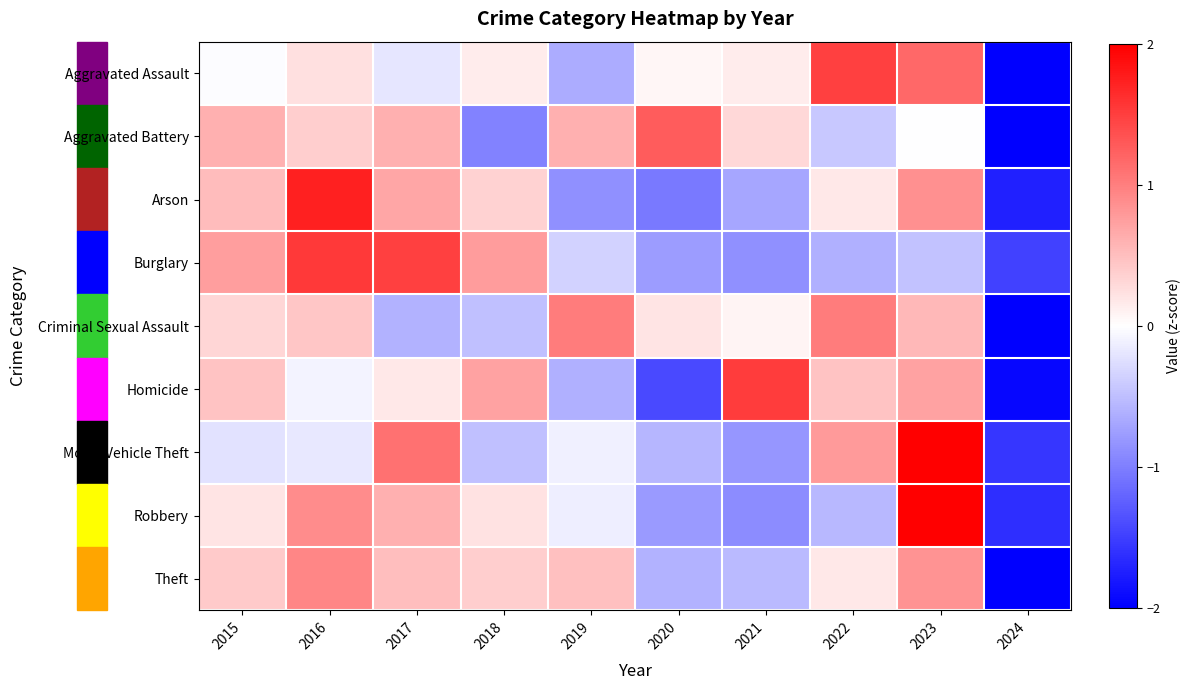

Reading right to left, extract all data points from this chart.

Aggravated Assault: 2024=-2.4	2023=1.2	2022=1.5	2021=0.1	2020=0.1	2019=-0.6	2018=0.1	2017=-0.2	2016=0.2	2015=-0.0
Aggravated Battery: 2024=-2.4	2023=-0.0	2022=-0.4	2021=0.3	2020=1.3	2019=0.6	2018=-1.0	2017=0.6	2016=0.4	2015=0.6
Arson: 2024=-1.7	2023=0.9	2022=0.2	2021=-0.7	2020=-1.0	2019=-0.9	2018=0.3	2017=0.7	2016=1.7	2015=0.5
Burglary: 2024=-1.5	2023=-0.5	2022=-0.6	2021=-0.9	2020=-0.8	2019=-0.3	2018=0.8	2017=1.5	2016=1.5	2015=0.8
Criminal Sexual Assault: 2024=-2.6	2023=0.6	2022=1.0	2021=0.1	2020=0.2	2019=1.0	2018=-0.5	2017=-0.6	2016=0.4	2015=0.3
Homicide: 2024=-2.0	2023=0.7	2022=0.5	2021=1.5	2020=-1.4	2019=-0.6	2018=0.7	2017=0.2	2016=-0.1	2015=0.5
Motor Vehicle Theft: 2024=-1.6	2023=2.1	2022=0.8	2021=-0.8	2020=-0.6	2019=-0.1	2018=-0.5	2017=1.1	2016=-0.2	2015=-0.2
Robbery: 2024=-1.6	2023=2.1	2022=-0.6	2021=-0.9	2020=-0.8	2019=-0.1	2018=0.2	2017=0.6	2016=0.9	2015=0.2
Theft: 2024=-2.6	2023=0.8	2022=0.2	2021=-0.5	2020=-0.6	2019=0.5	2018=0.4	2017=0.5	2016=0.9	2015=0.4